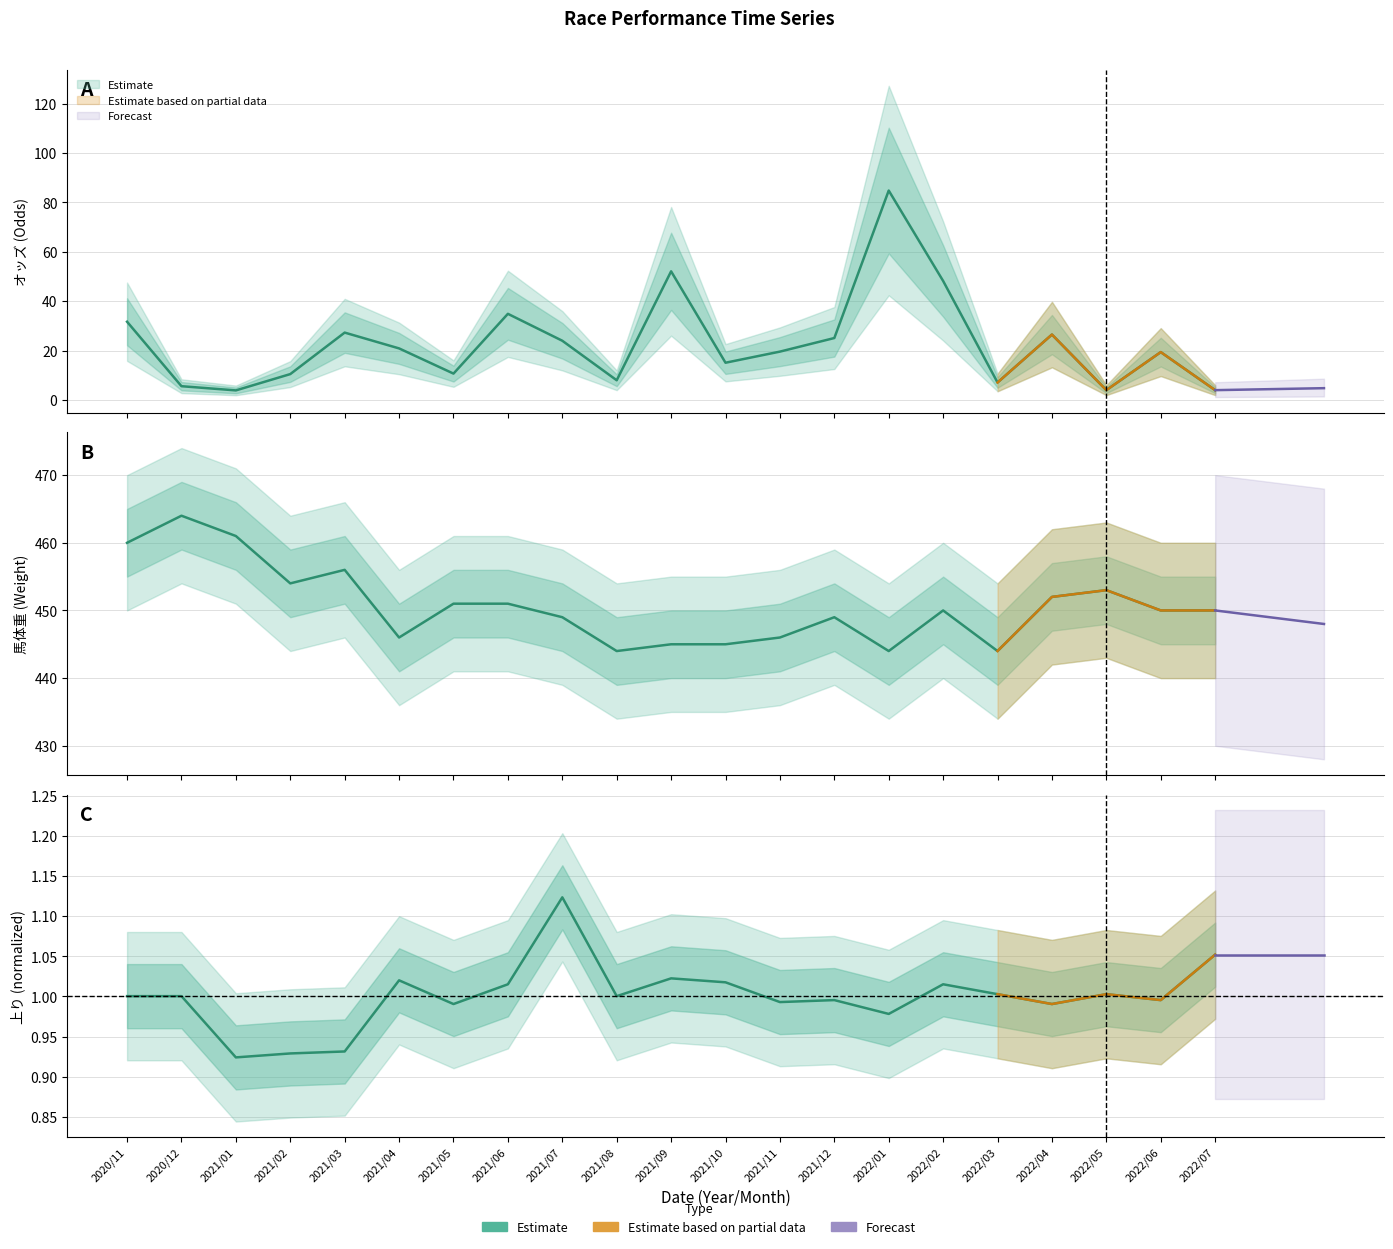

Where does the 上り series first go above 1?

2020/11